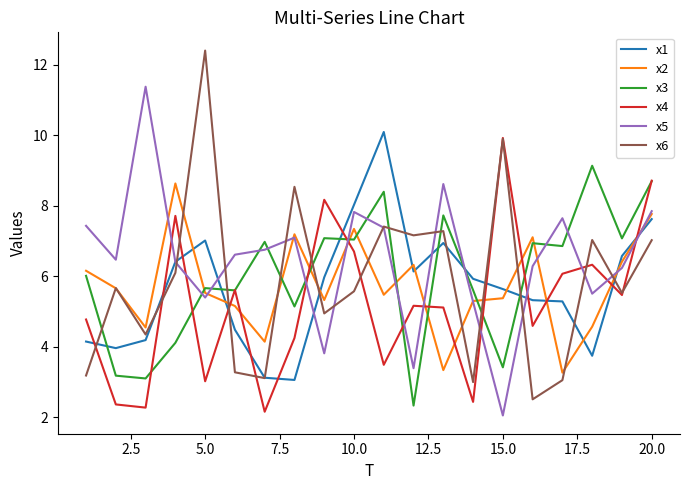

True or false: x3 and x1 cross at least once.

True